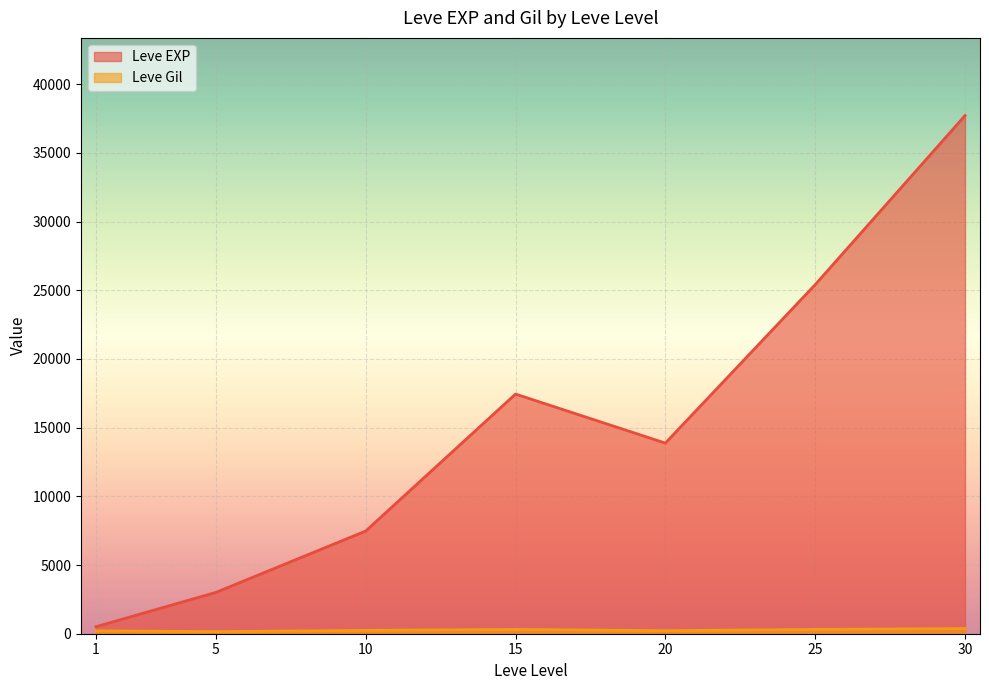

What is the difference between the Leve EXP values at 10 and 15?

9970.0